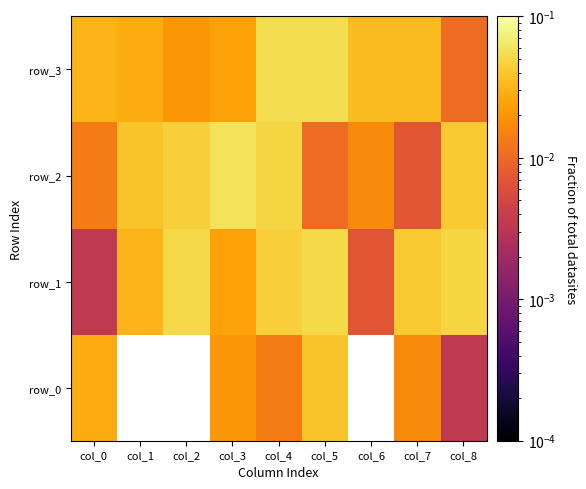

Between col_3 and col_5, which series saw the biggest shift?

row_2